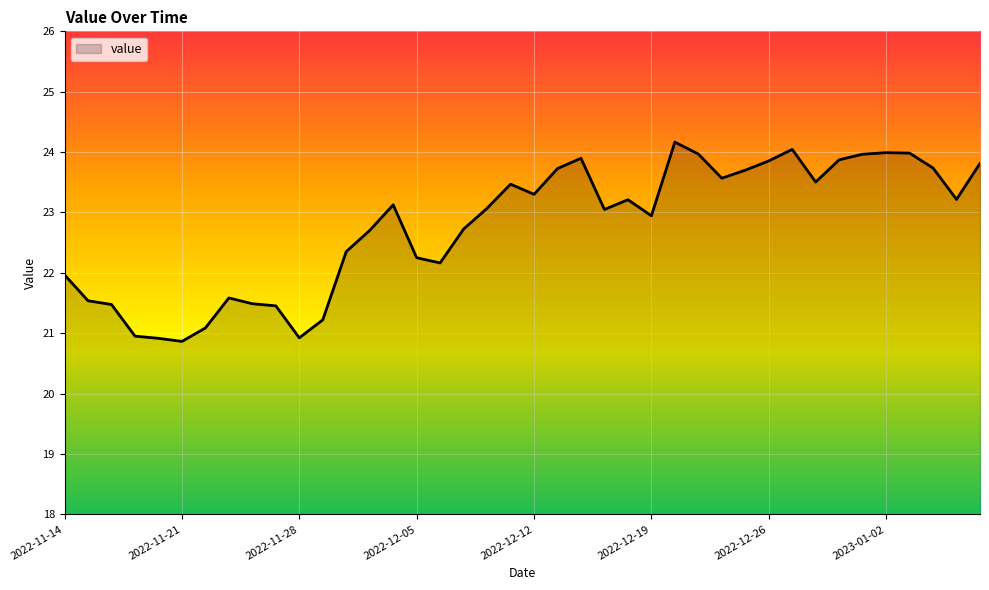

What is the difference between the maximum and minimum values?

3.3